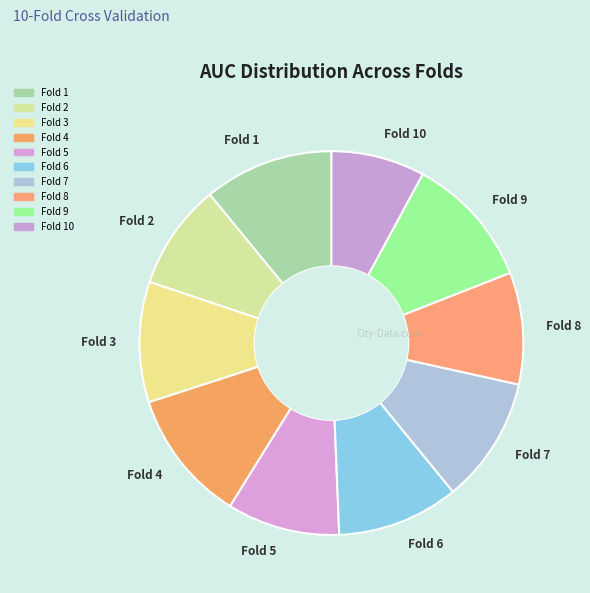

What is the smallest slice in the pie chart?

Fold 10